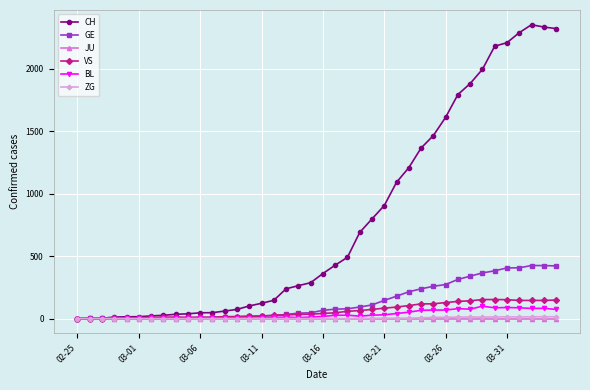

How many values in the GE series are below 66?

20